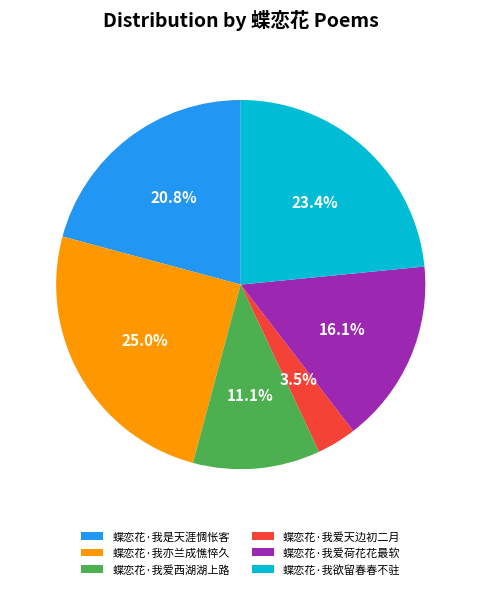

Is there a majority slice in this chart?

No